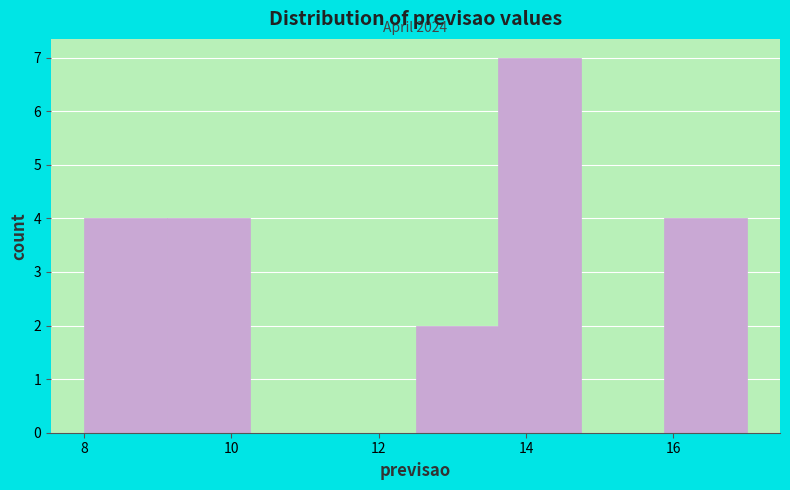

Which range on the x-axis has the tallest bar?

13.6 to 14.8